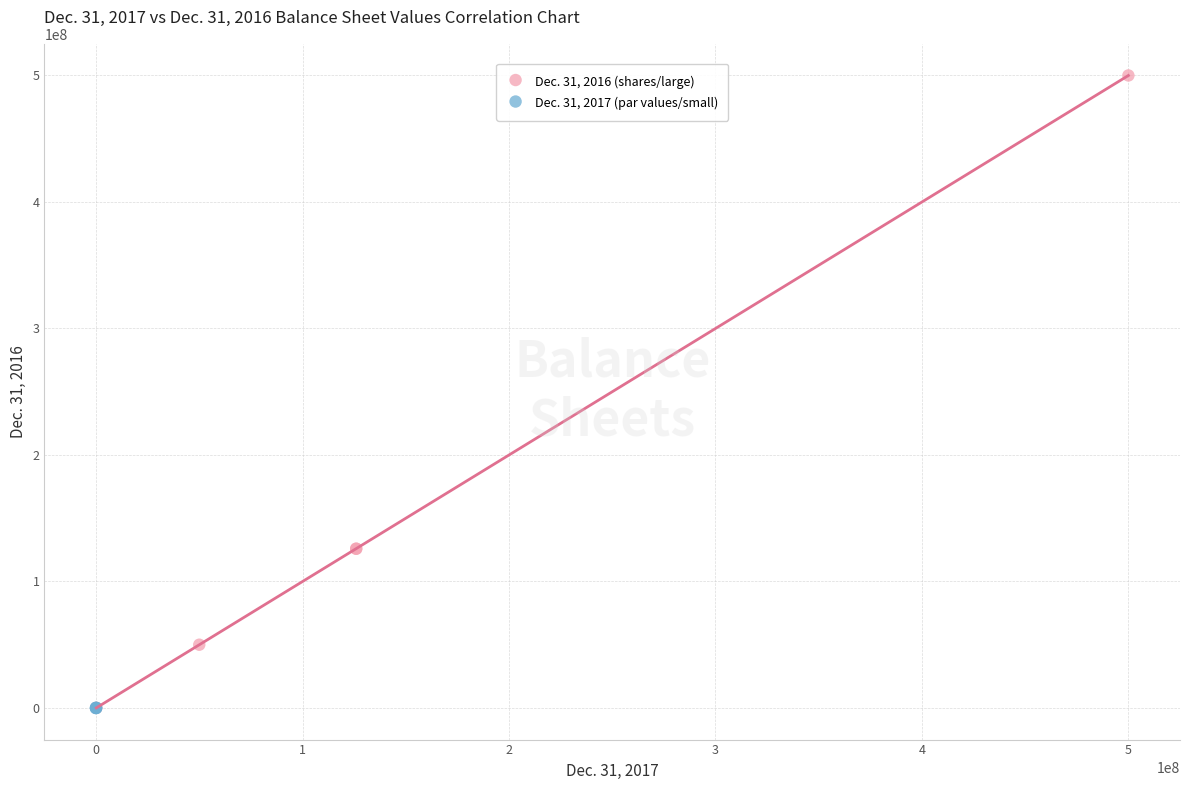

Which series has the widest spread of Y values?

Dec. 31, 2016 (shares/large)